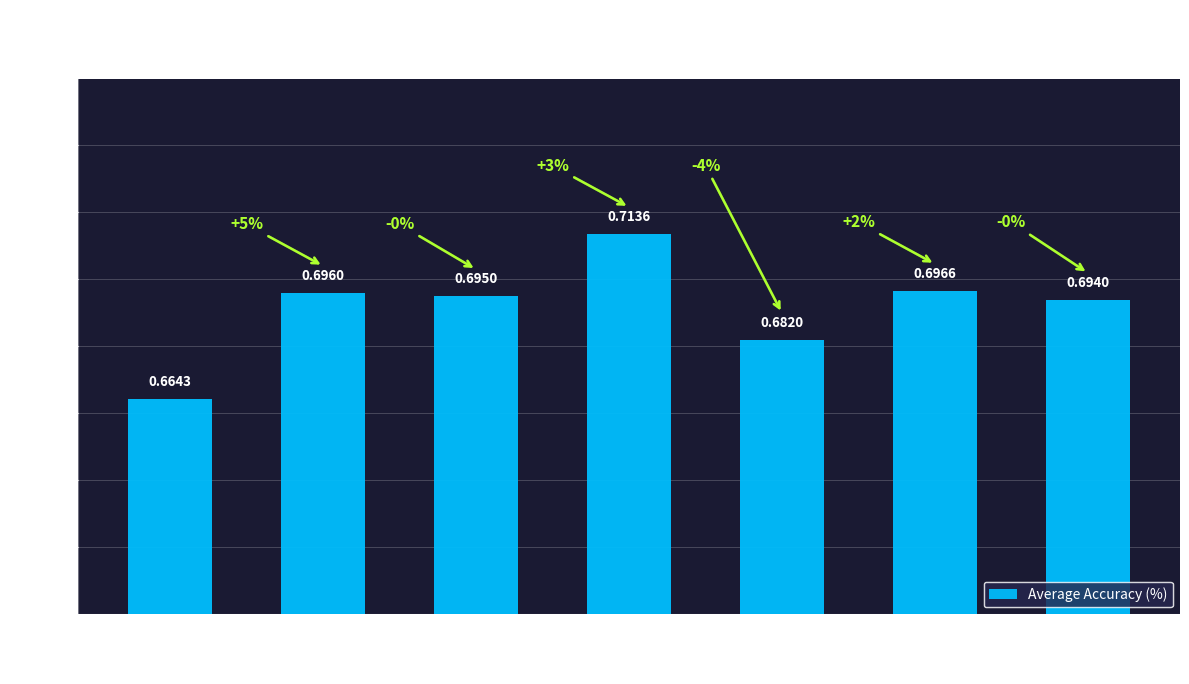

True or false: the data shows 0.7 at 20.

True